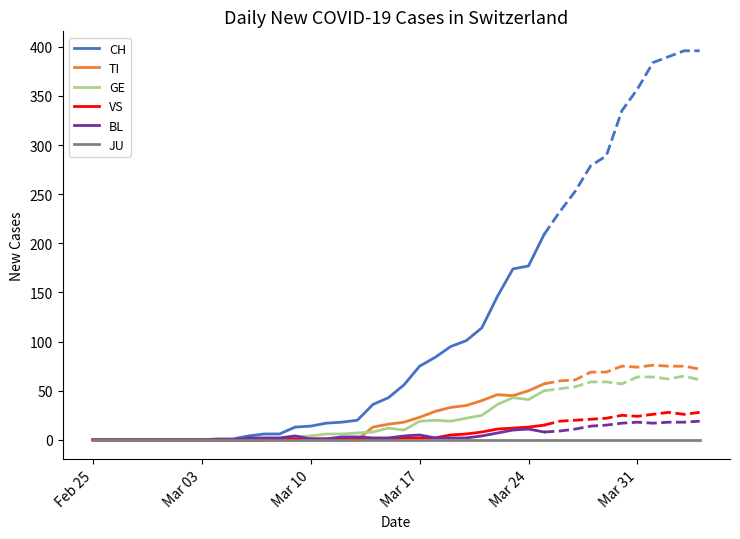

True or false: GE has a value of 41 at Mar 24.

True